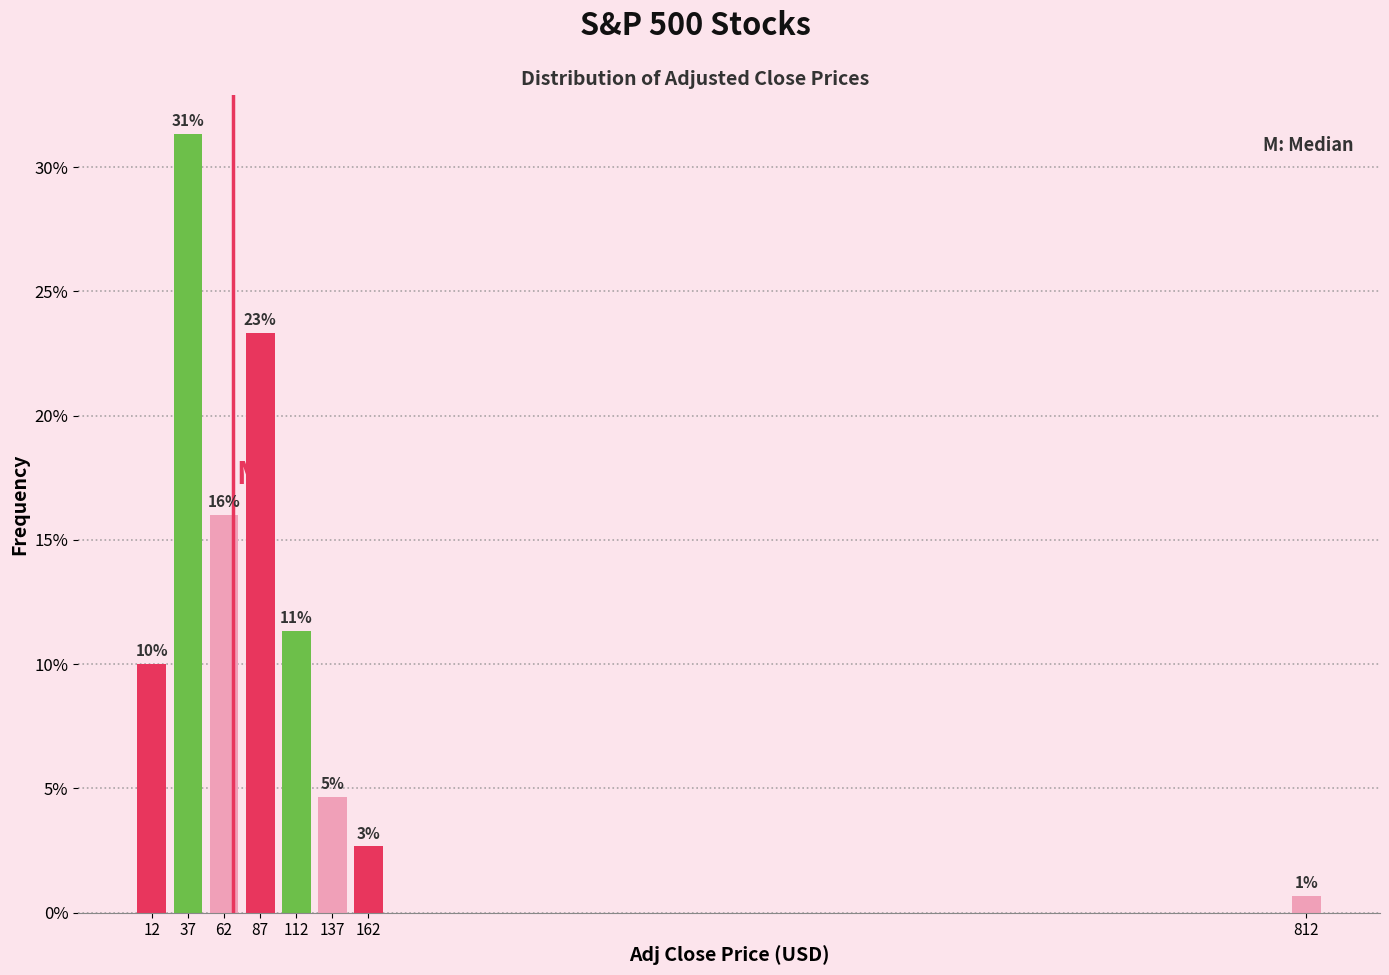

Which range on the x-axis has the tallest bar?

25 to 50